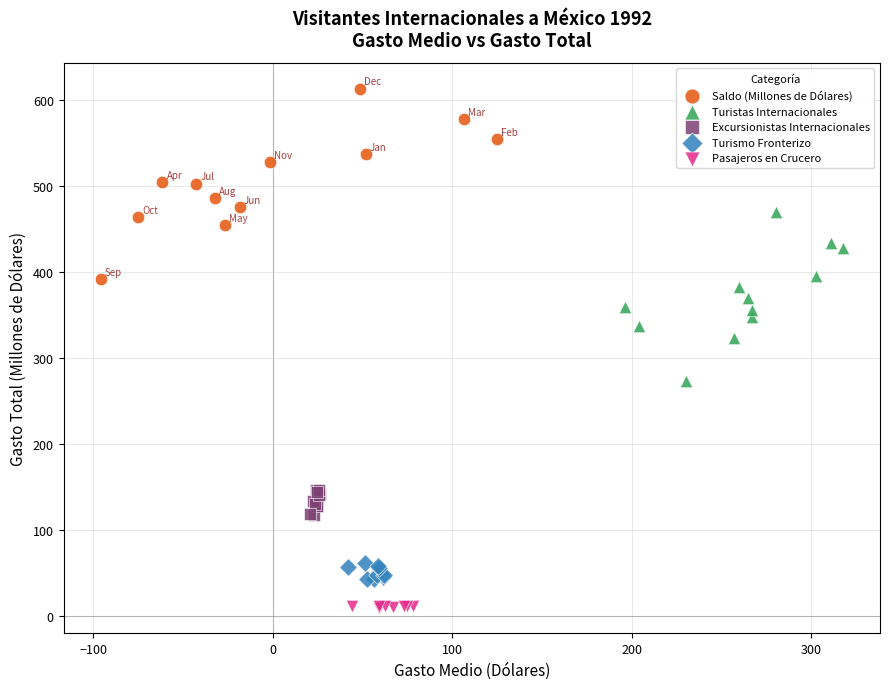

Which series reaches the minimum Y coordinate?

Pasajeros en Crucero